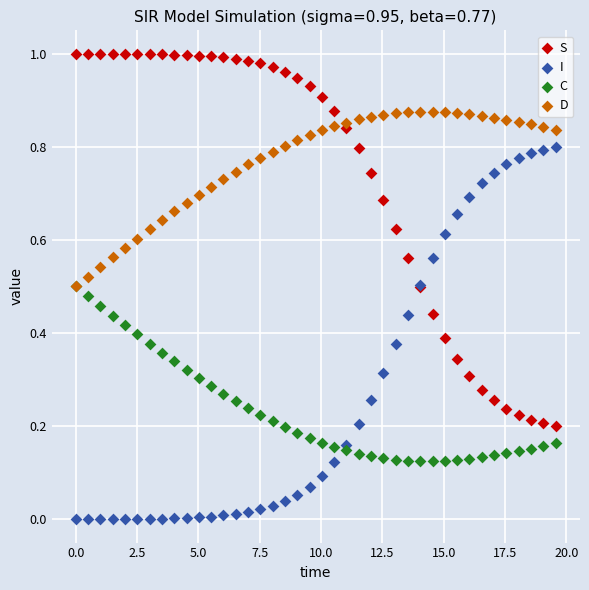

Which series contains the lowest Y value?

I